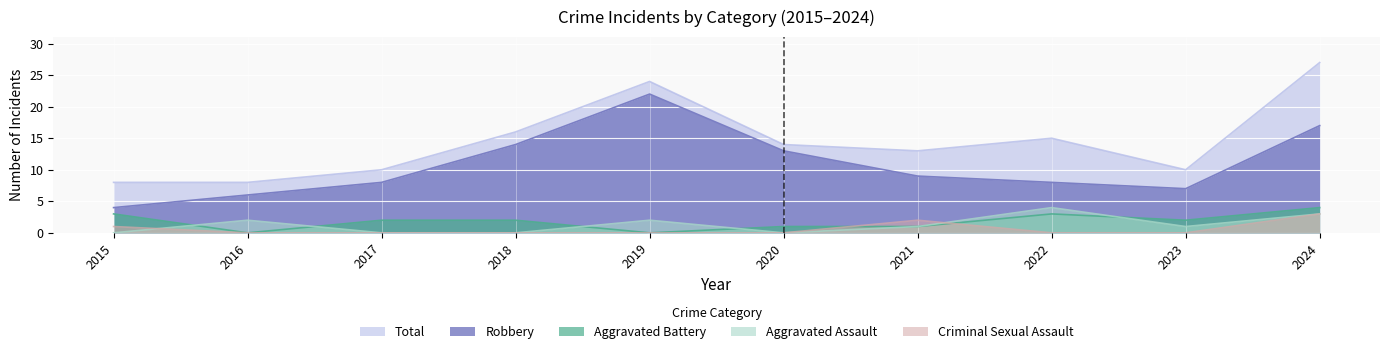

What is the average value of the Criminal Sexual Assault series?

1